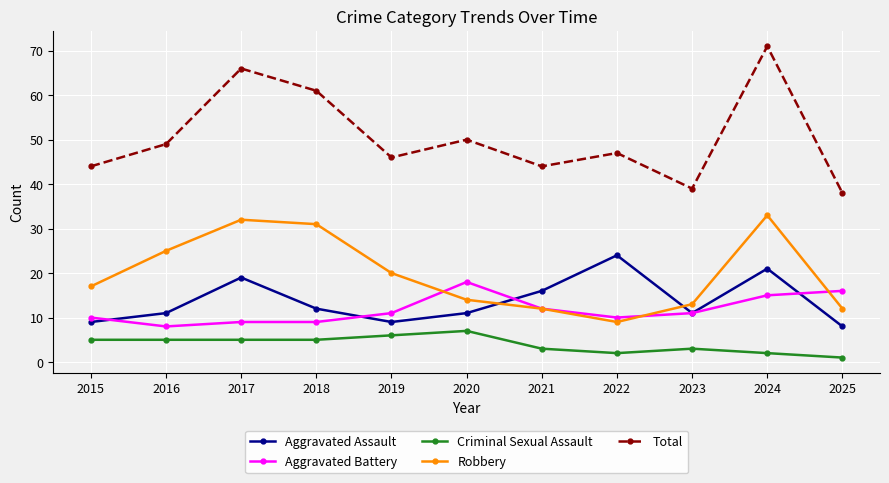

What is the value of the Aggravated Battery point at the 2nd from the left?

8